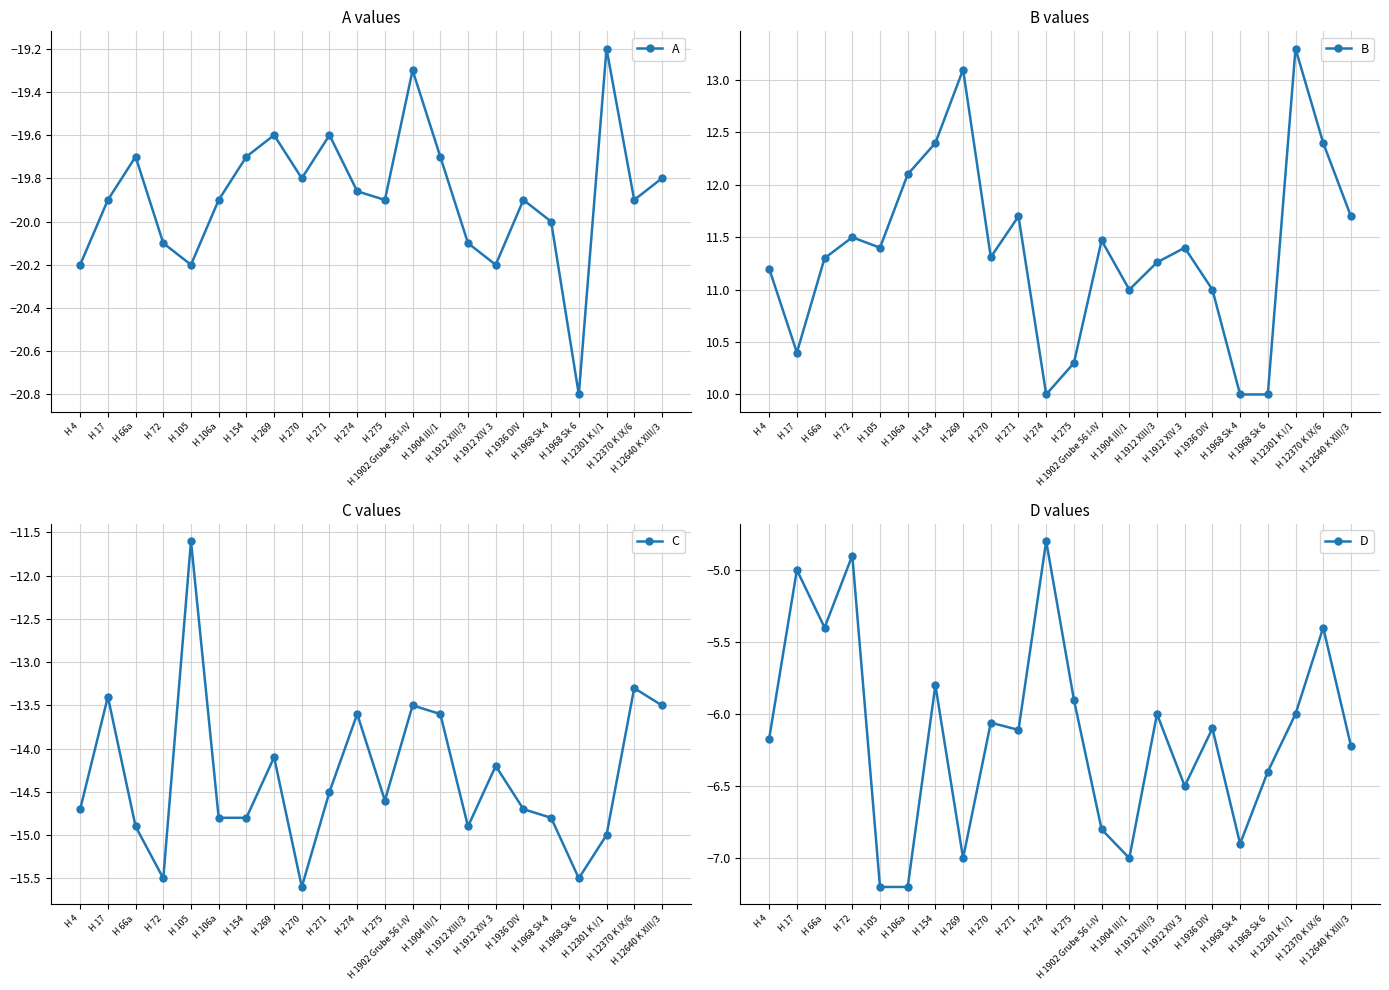

What is the minimum value shown in the chart?

-20.8